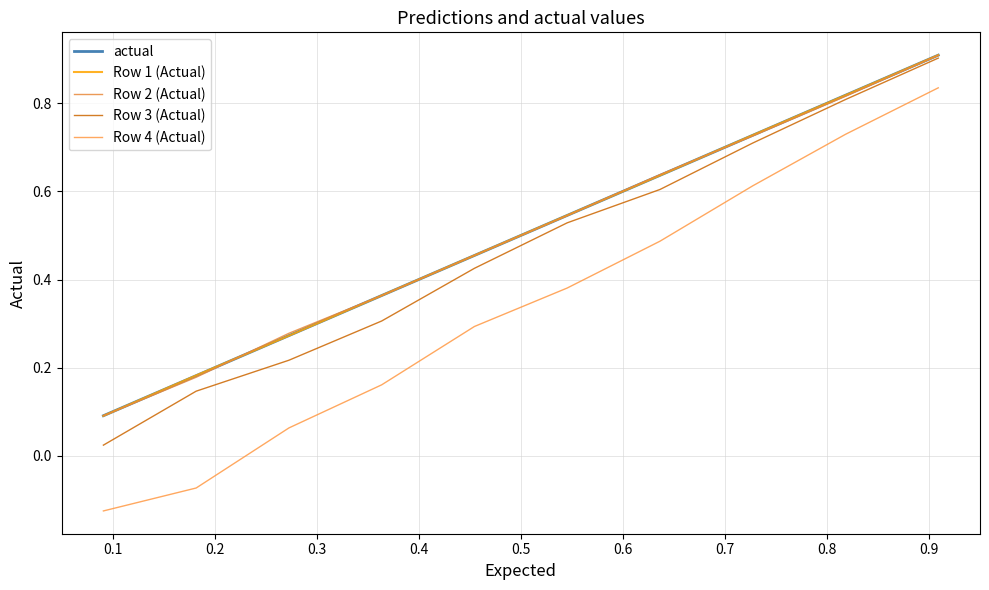

How many lines are shown in the chart?

5